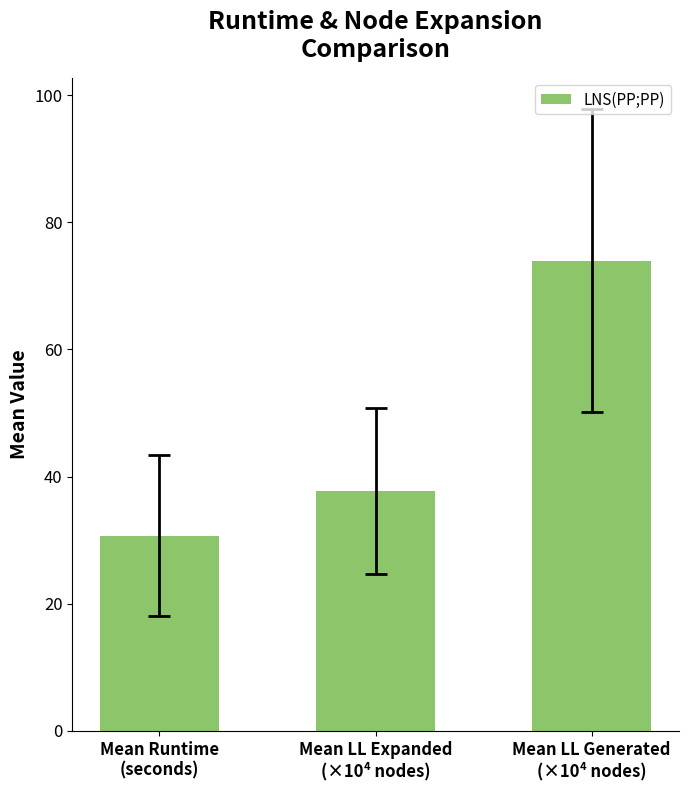

What is the average value?

47.5